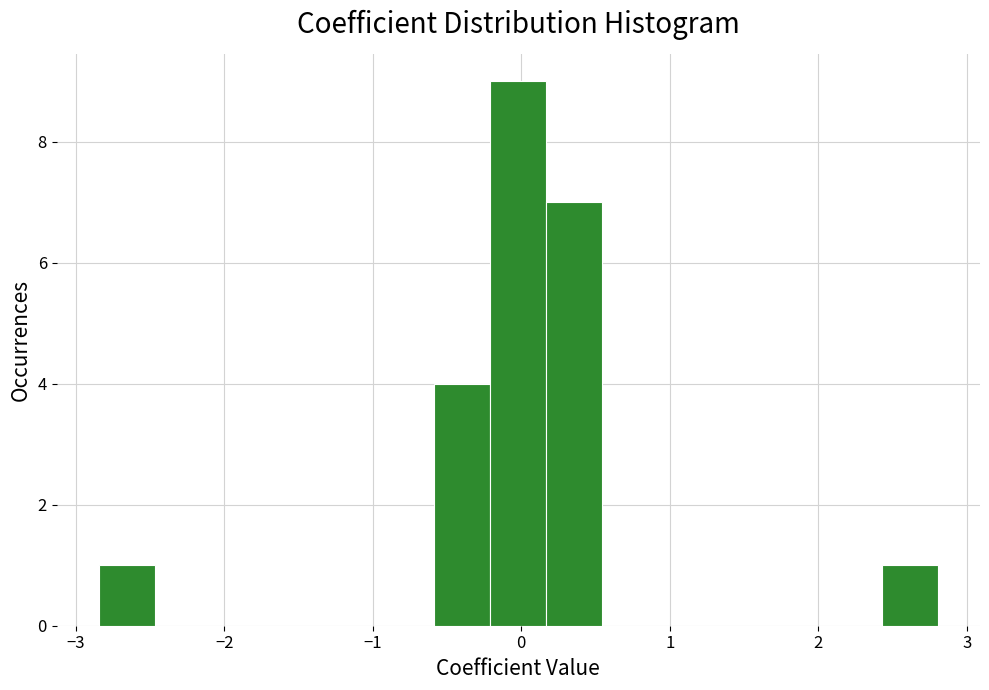

Read against the x-axis, roughly where is the centre of the tallest bar?

0.0